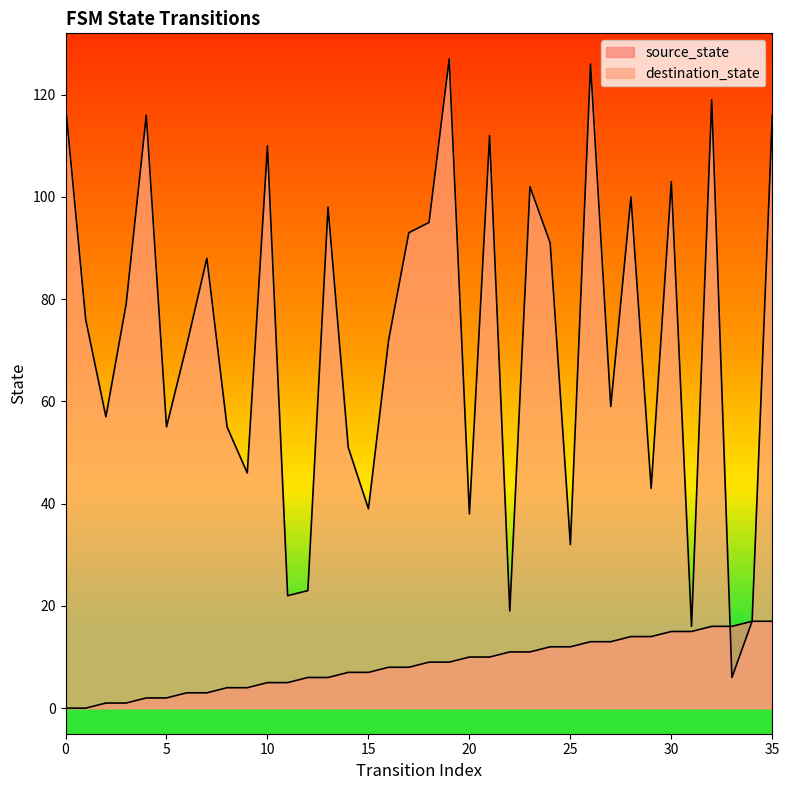

True or false: destination_state has more than 0 points higher than both neighbors.

True